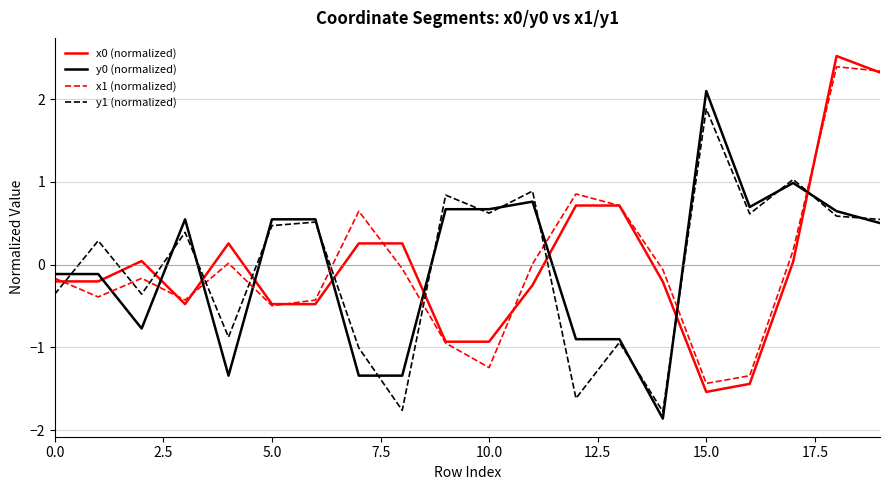

What is the greatest value displayed?

2.5